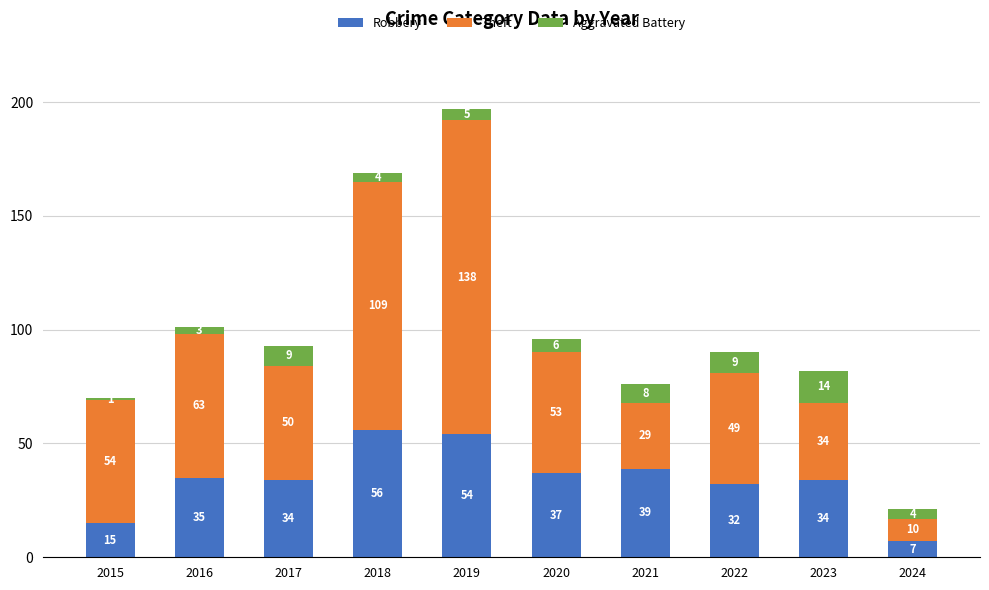

The value of Robbery at 2016 is 47. True or false?

False